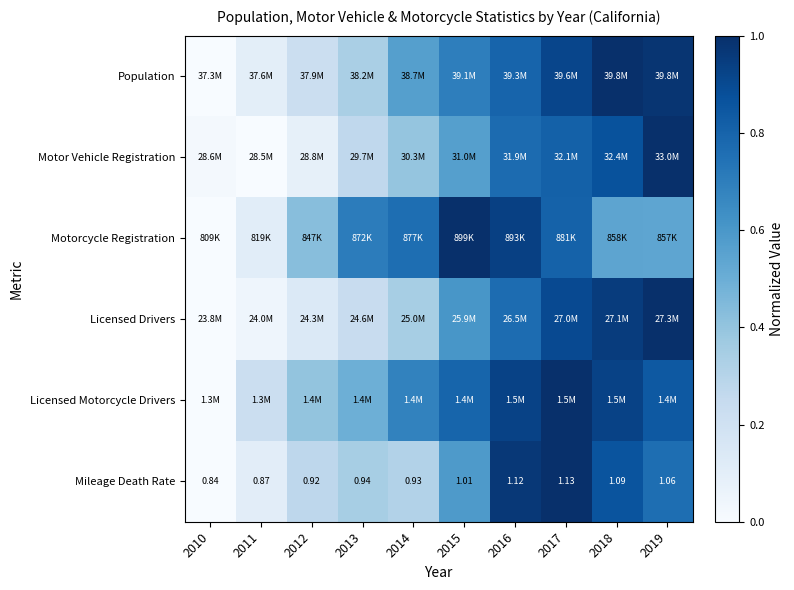

Is the value of Licensed Drivers at 2014 greater than the value of Motorcycle Registration at 2015?

No